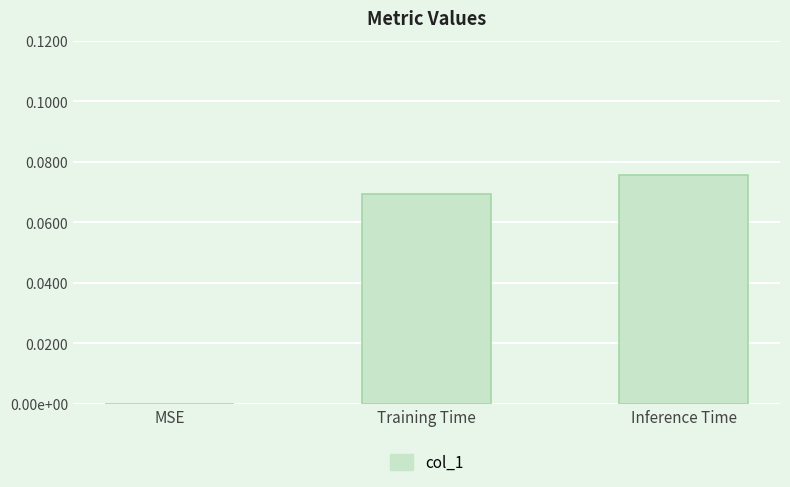

List the labels in order of value, smallest first.

MSE, Training Time, Inference Time